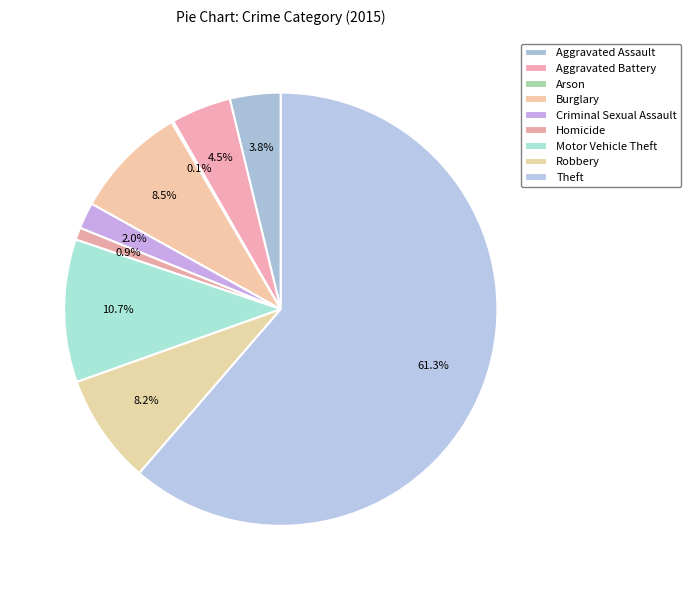

Which category has the smallest portion of the pie?

Arson